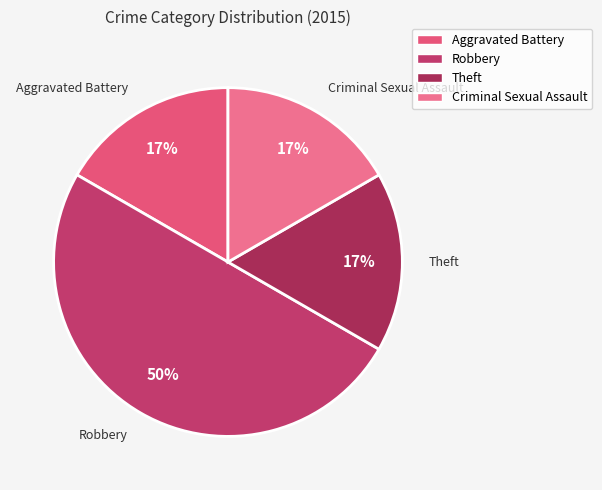

To the nearest percent, what is the difference between the Criminal Sexual Assault and Robbery slice percentages?

33%